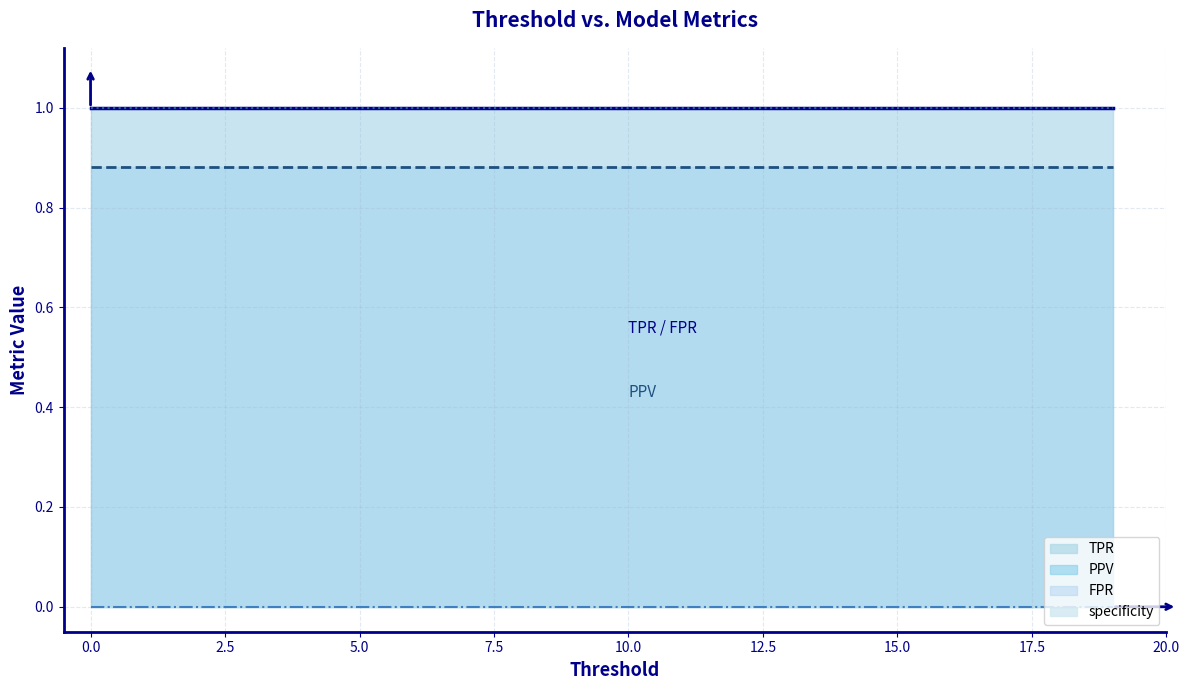

Reading left to right, extract all data points from this chart.

TPR: 0=1.0	1=1.0	2=1.0	3=1.0	4=1.0	5=1.0	6=1.0	7=1.0	8=1.0	9=1.0	10=1.0	11=1.0	12=1.0	13=1.0	14=1.0	15=1.0	16=1.0	17=1.0	18=1.0	19=1.0
FPR: 0=1.0	1=1.0	2=1.0	3=1.0	4=1.0	5=1.0	6=1.0	7=1.0	8=1.0	9=1.0	10=1.0	11=1.0	12=1.0	13=1.0	14=1.0	15=1.0	16=1.0	17=1.0	18=1.0	19=1.0
PPV: 0=0.9	1=0.9	2=0.9	3=0.9	4=0.9	5=0.9	6=0.9	7=0.9	8=0.9	9=0.9	10=0.9	11=0.9	12=0.9	13=0.9	14=0.9	15=0.9	16=0.9	17=0.9	18=0.9	19=0.9
specificity: 0=0.0	1=0.0	2=0.0	3=0.0	4=0.0	5=0.0	6=0.0	7=0.0	8=0.0	9=0.0	10=0.0	11=0.0	12=0.0	13=0.0	14=0.0	15=0.0	16=0.0	17=0.0	18=0.0	19=0.0